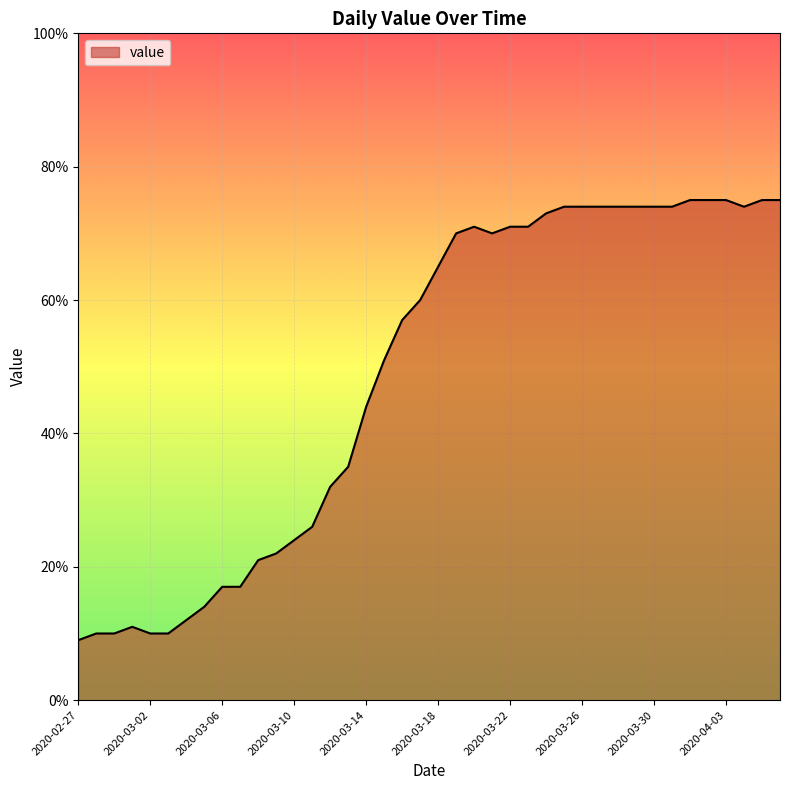

What is the minimum value shown in the chart?

9